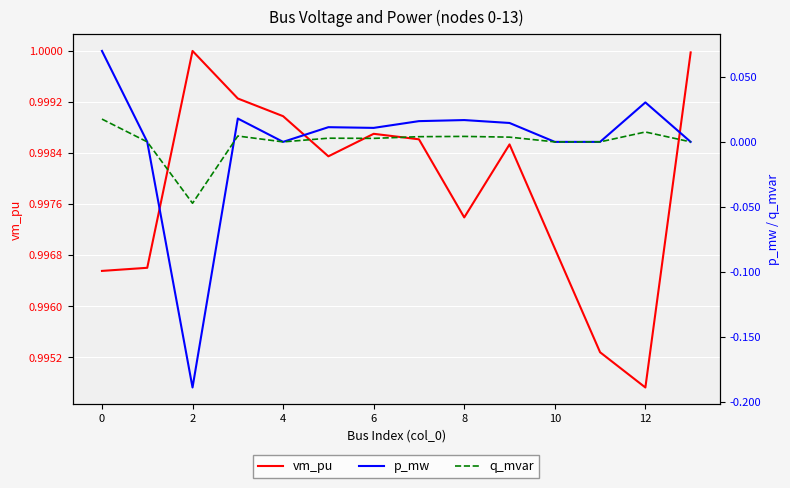

What is the difference between the p_mw values at 9 and 2?

0.2